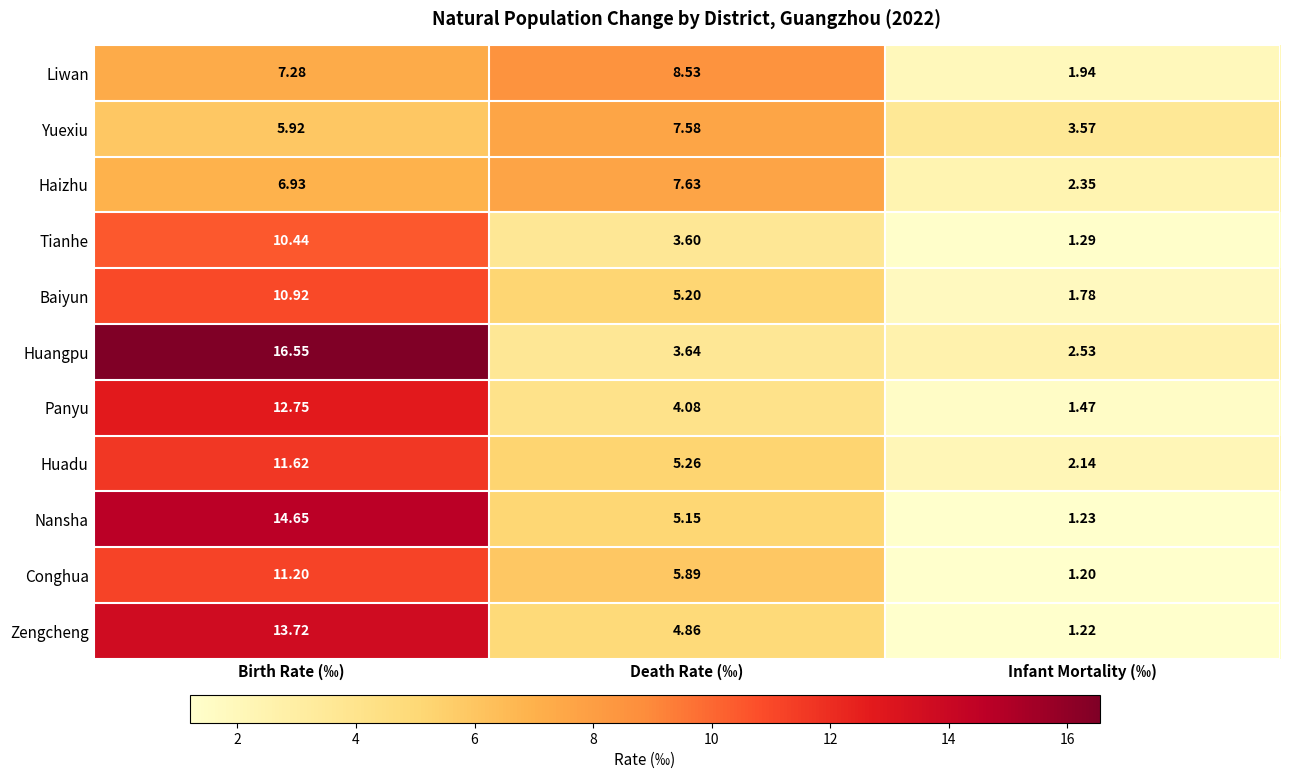

Which series has the largest total across all categories?

Huangpu